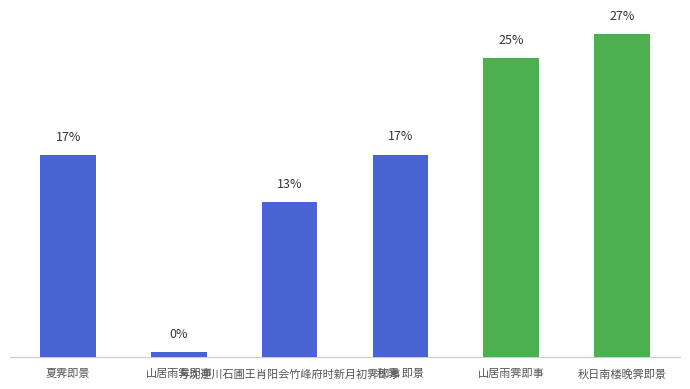

Are the bars horizontal?

No